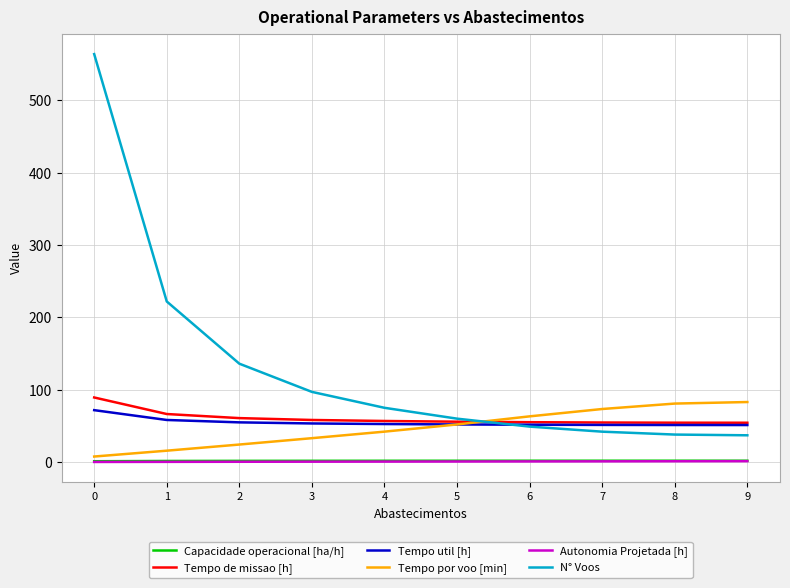

Which series has the widest spread of values?

N° Voos